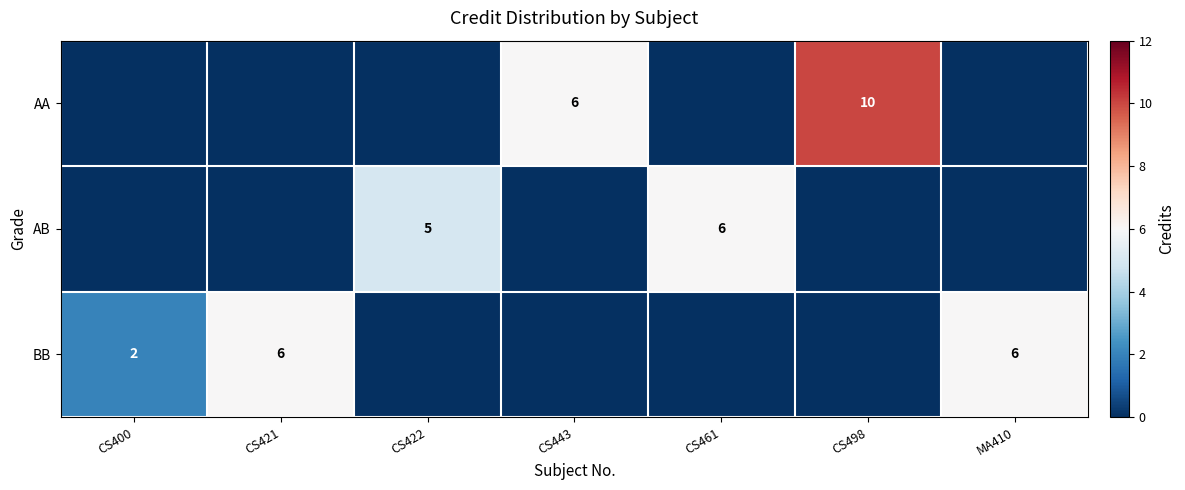

What is the difference between the AB values at CS461 and CS422?

1